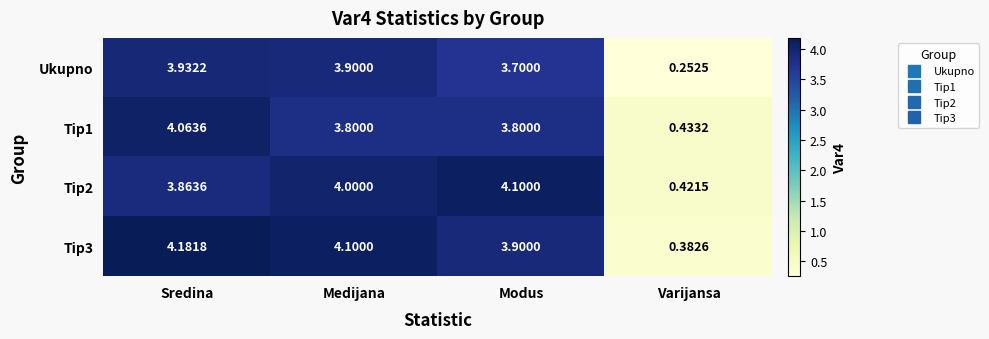

At which label is Ukupno closest to 2?

Modus